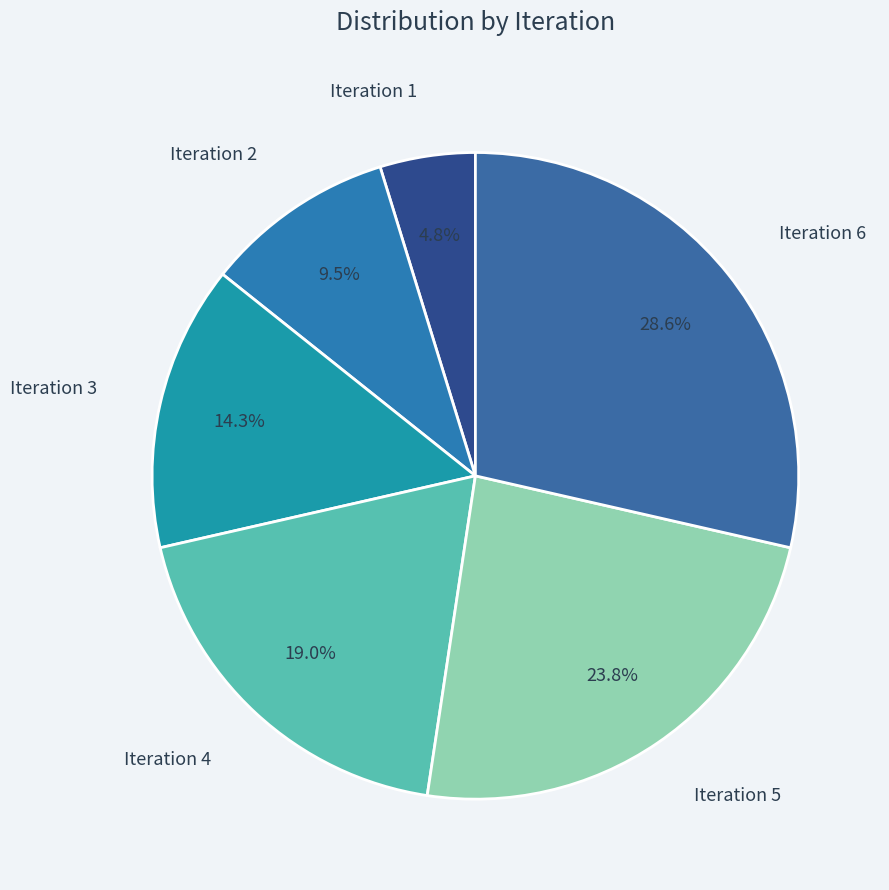

How much of the chart is everything except Iteration 5?

76.2%